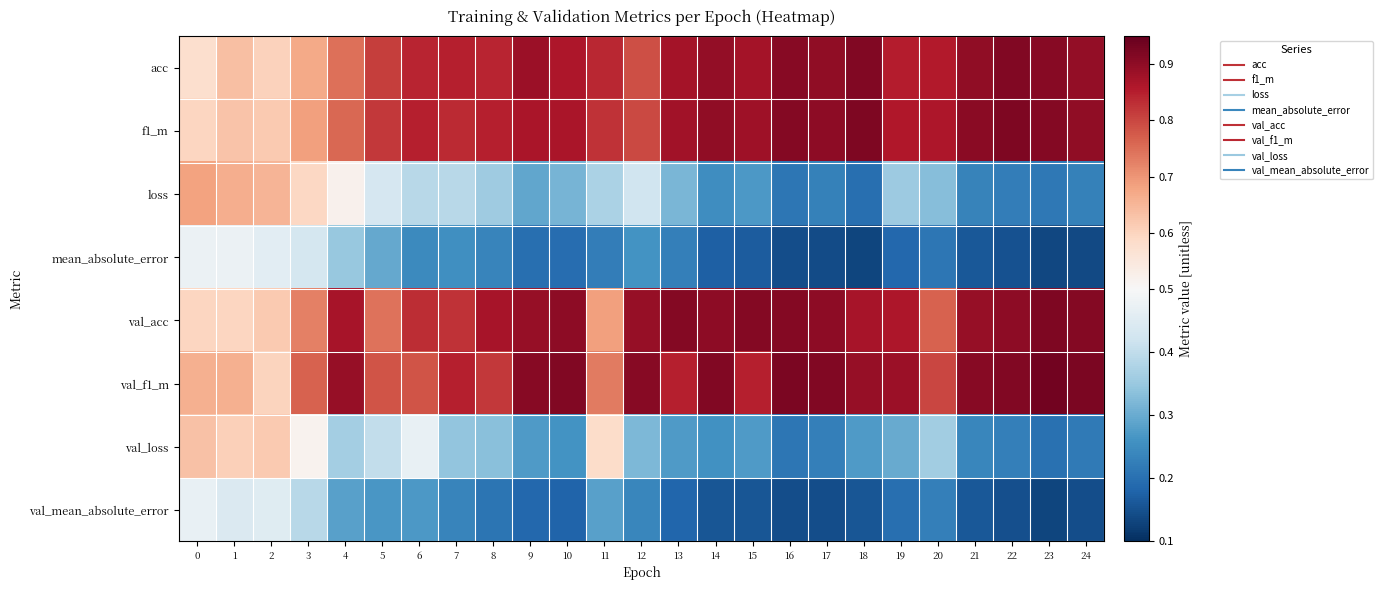

At which category is the sum across all series the highest?

4